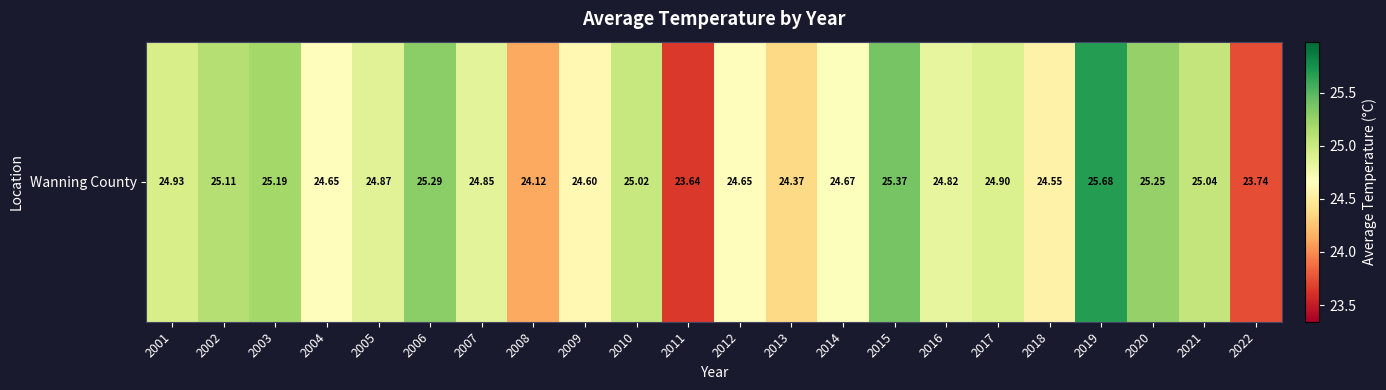

Which has a higher value, 2010 or 2009?

2010